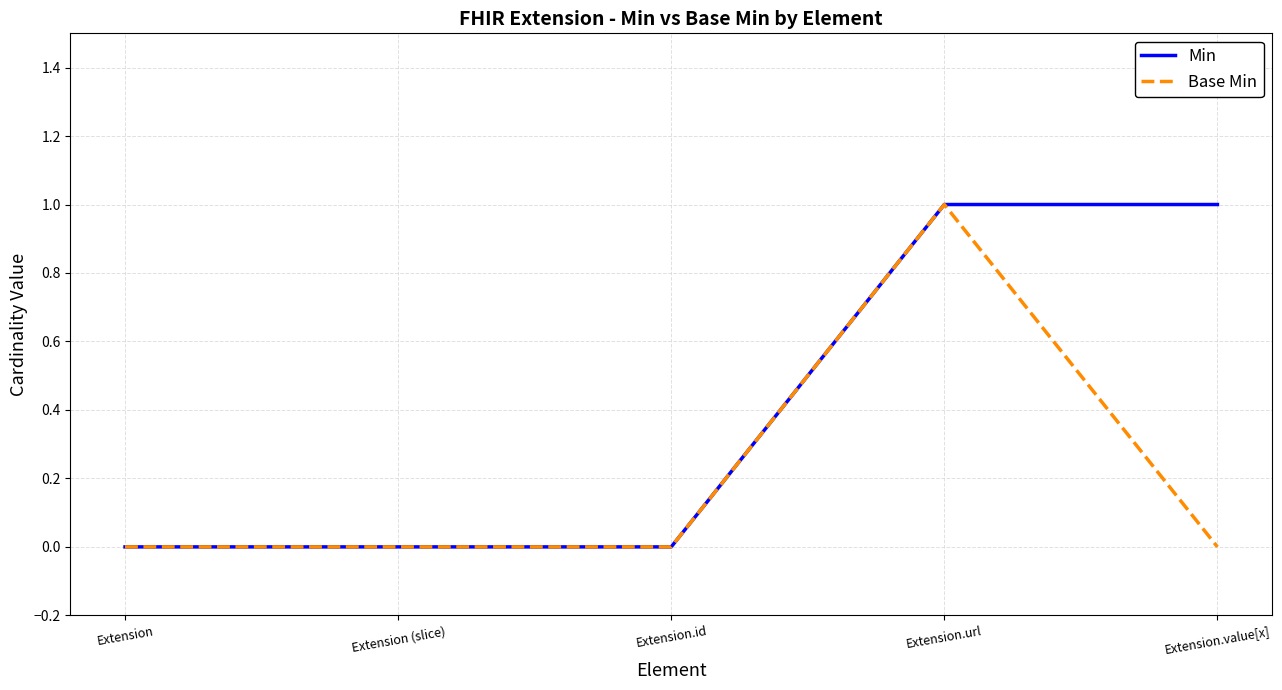

Is this an area chart (filled region under the line)?

No